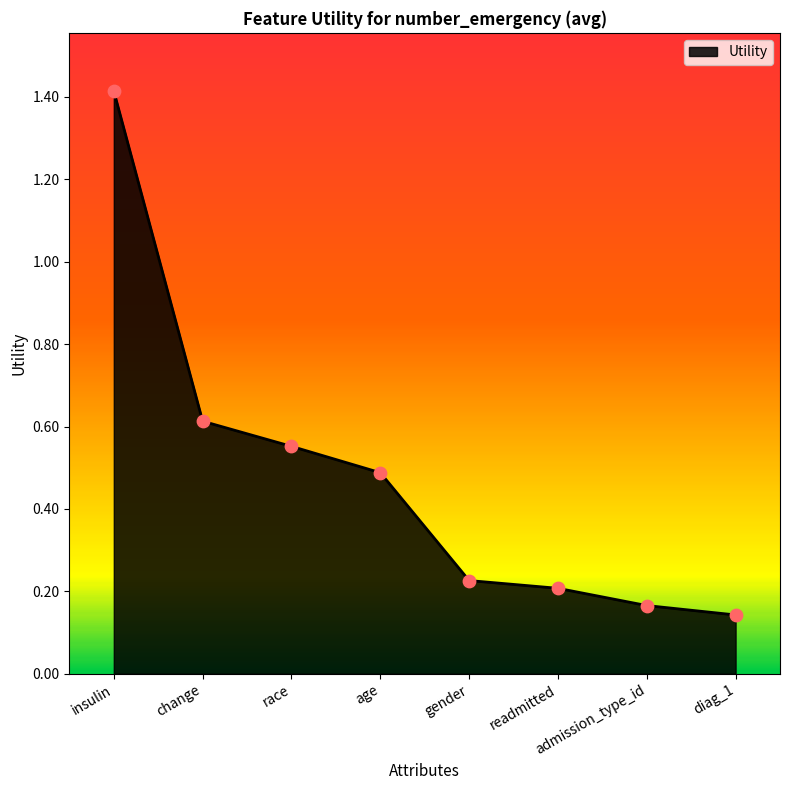

Between age and insulin, which is larger?

insulin